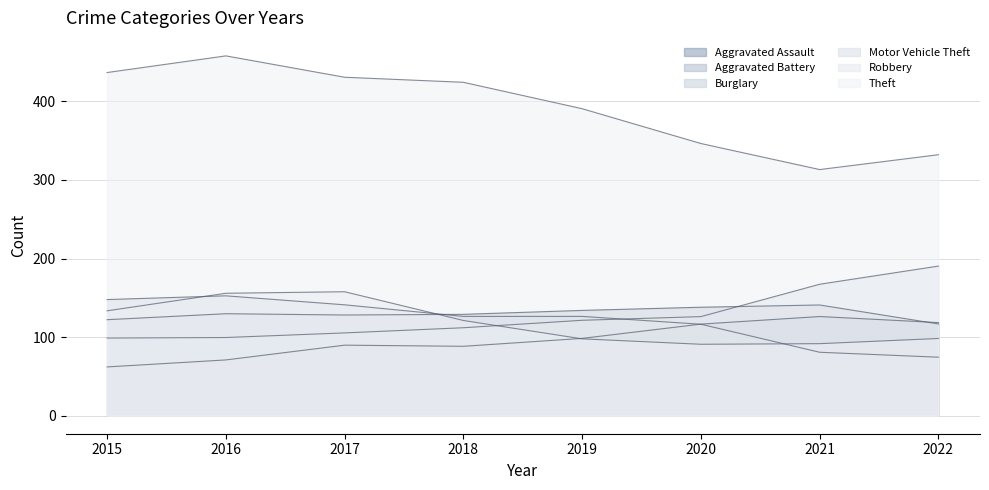

How many lines are shown in the chart?

6